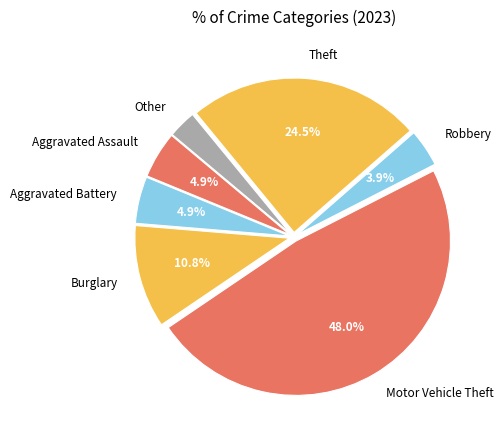

Does Burglary represent more than half of the total?

No